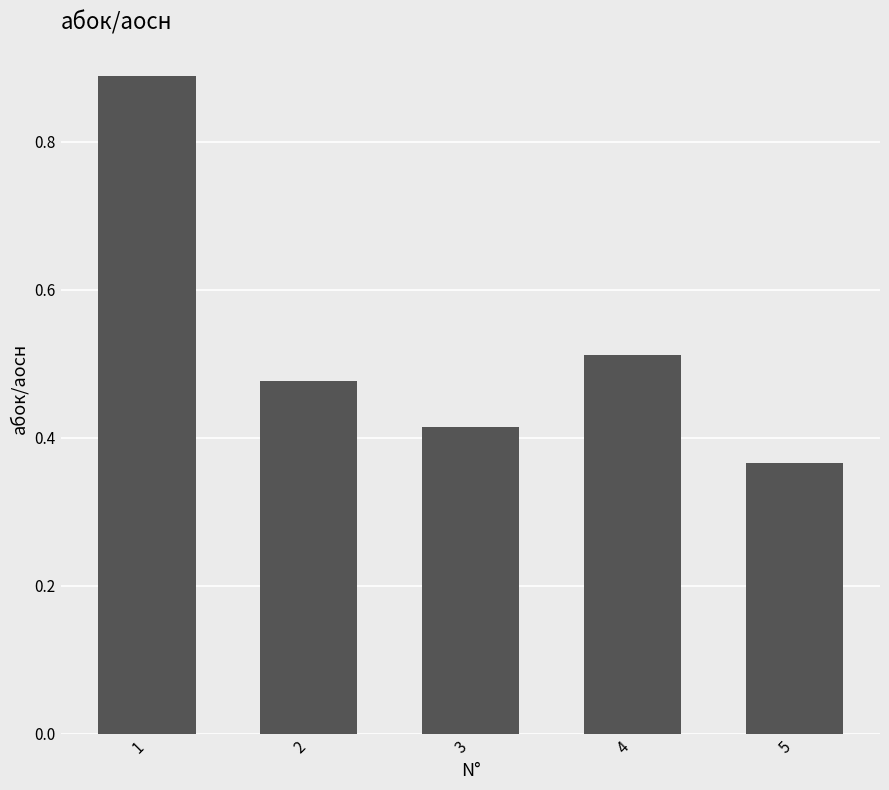

The chart shows a value of 0.8 at 4. True or false?

False